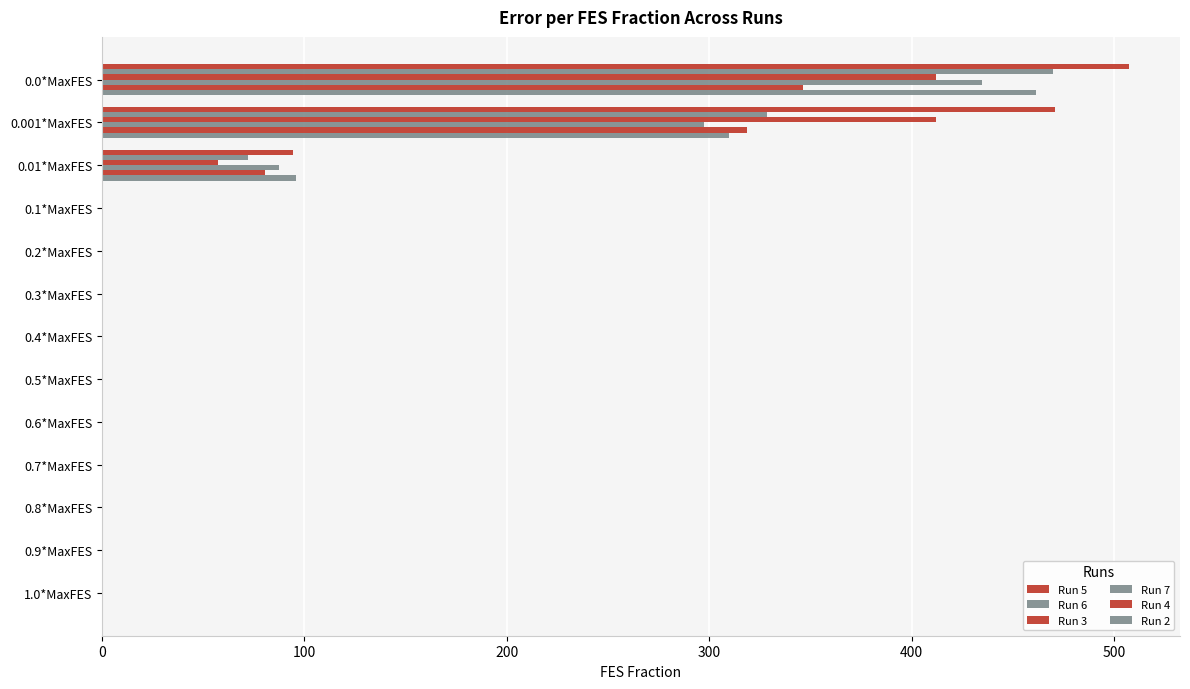

Reading right to left, transcribe all the data shown in this chart.

Run 5: 0.3	0.3	0.3	0.3	0.3	0.3	0.3	0.3	0.4	0.4	94.5	471.0	507.2
Run 6: 0.3	0.3	0.3	0.3	0.3	0.3	0.3	0.3	0.3	0.5	72.3	328.6	469.6
Run 3: 0.3	0.4	0.4	0.4	0.4	0.4	0.4	0.4	0.4	0.4	57.4	412.0	412.0
Run 7: 0.3	0.3	0.3	0.3	0.3	0.4	0.4	0.4	0.4	0.5	87.4	297.3	434.6
Run 4: 0.3	0.3	0.3	0.3	0.3	0.3	0.3	0.3	0.3	0.6	80.5	318.6	346.5
Run 2: 0.3	0.3	0.3	0.3	0.3	0.3	0.3	0.3	0.3	0.5	95.8	309.6	461.3